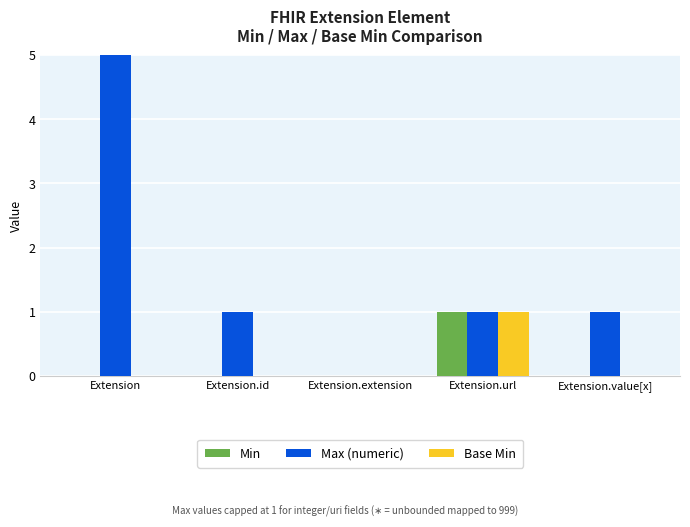

How many positive values does the Base Min series have?

1